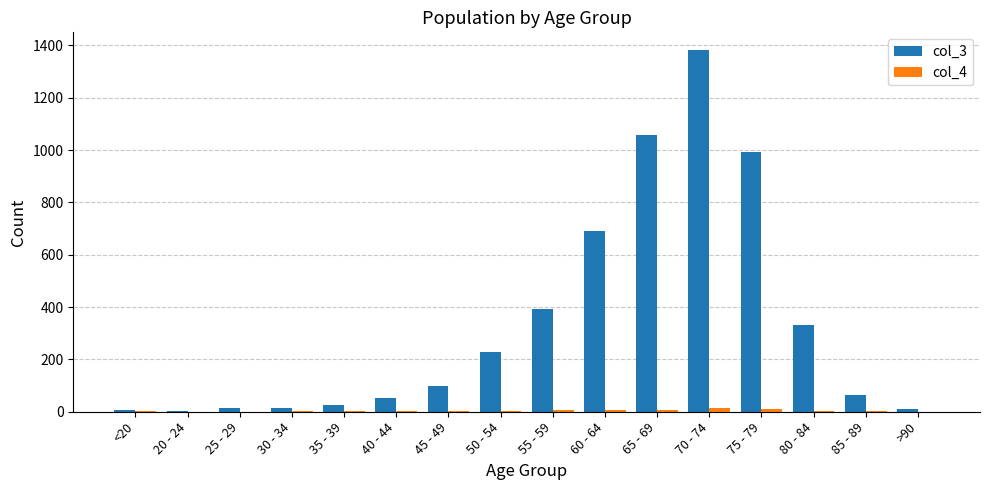

Which series has the largest total across all categories?

col_3